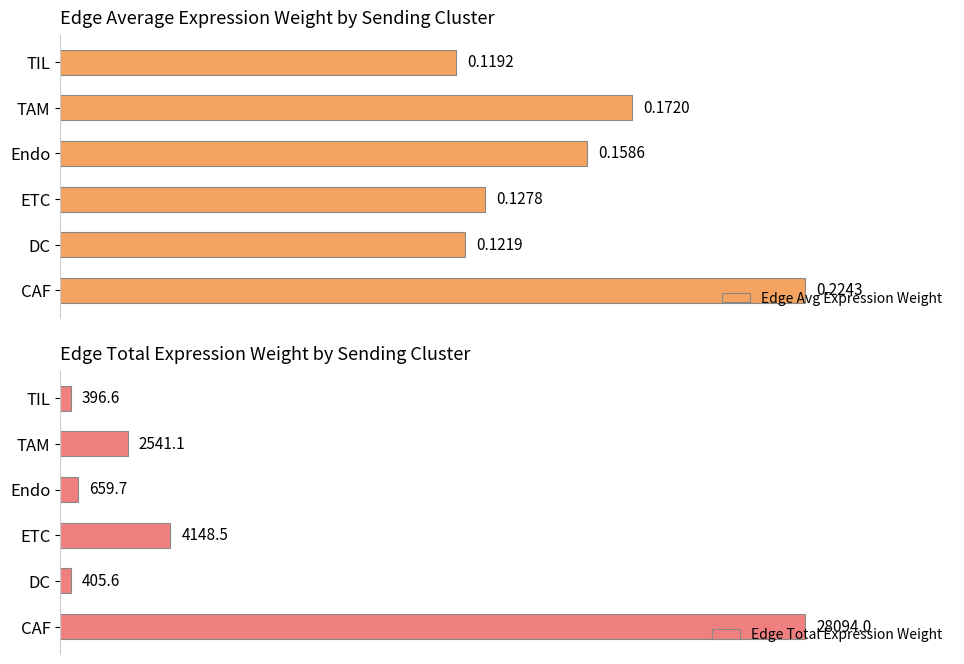

How many series are shown in this chart?

2